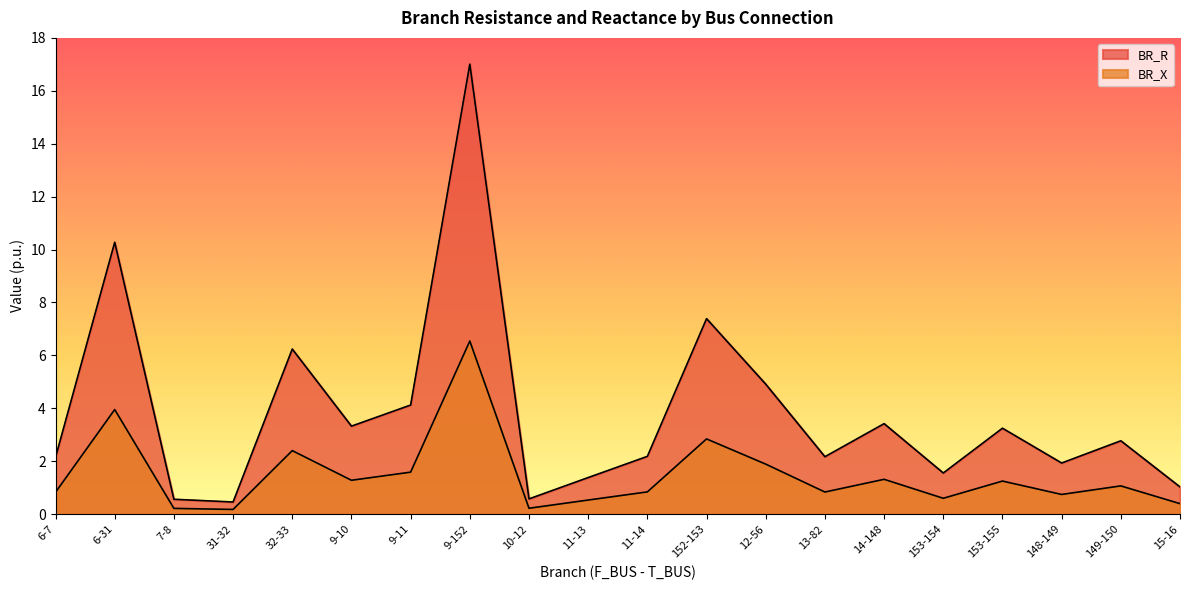

Rank the series by their average value, from lowest to highest.

BR_X, BR_R